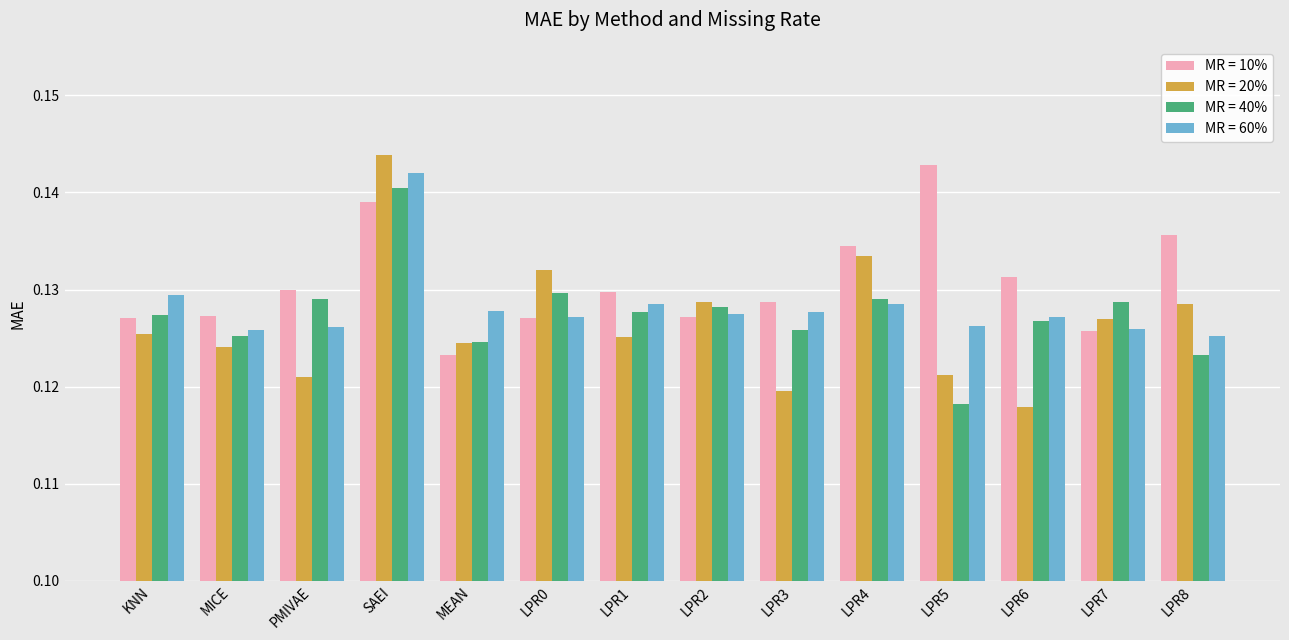

The MR = 60% series shows 0.2 at SAEI. True or false?

False